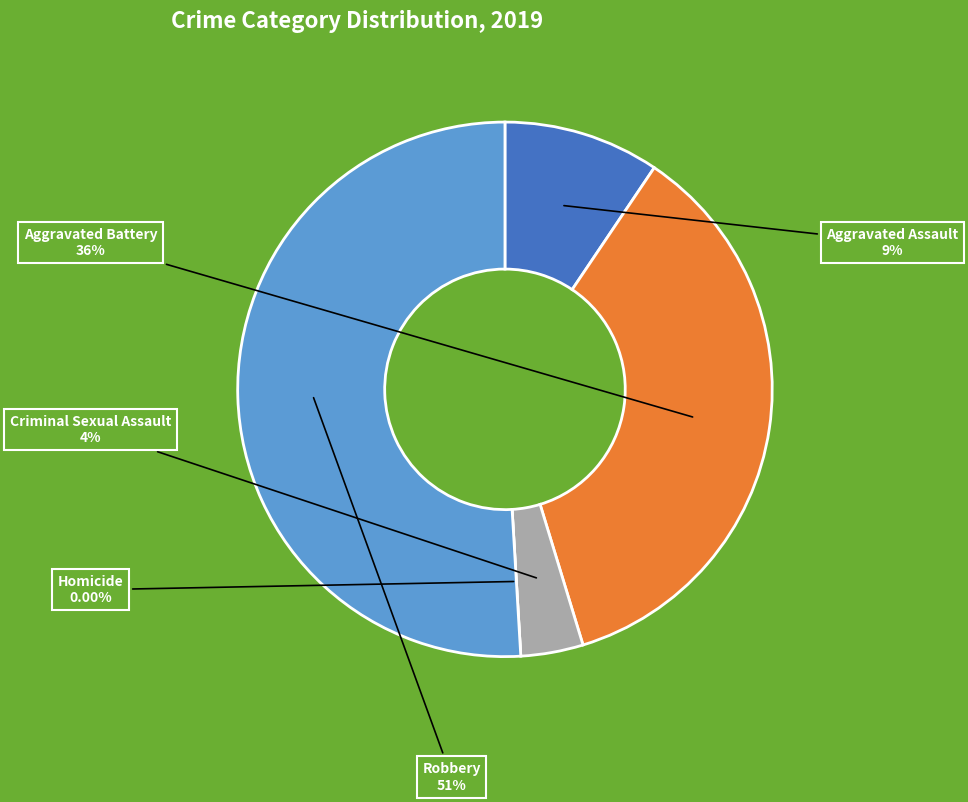

To the nearest percent, what is the average slice percentage?

20%